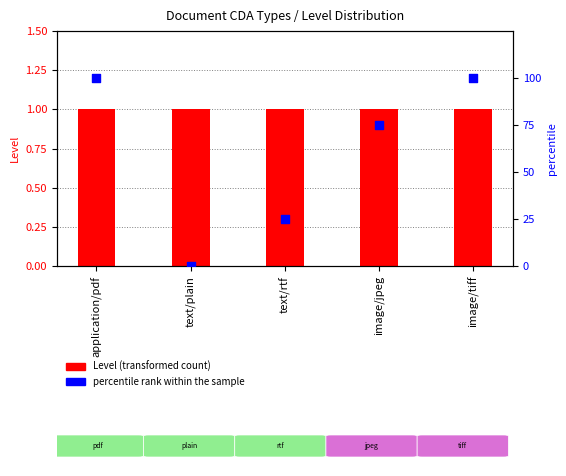

What is the change in value from text/plain to image/jpeg?

+75